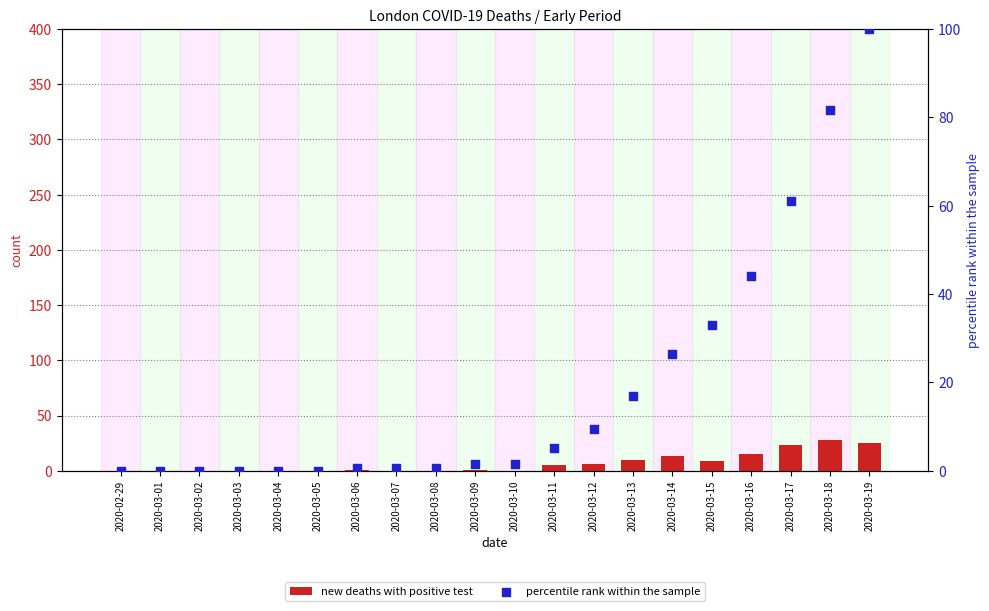

Which series has the largest total across all categories?

percentile rank within the sample